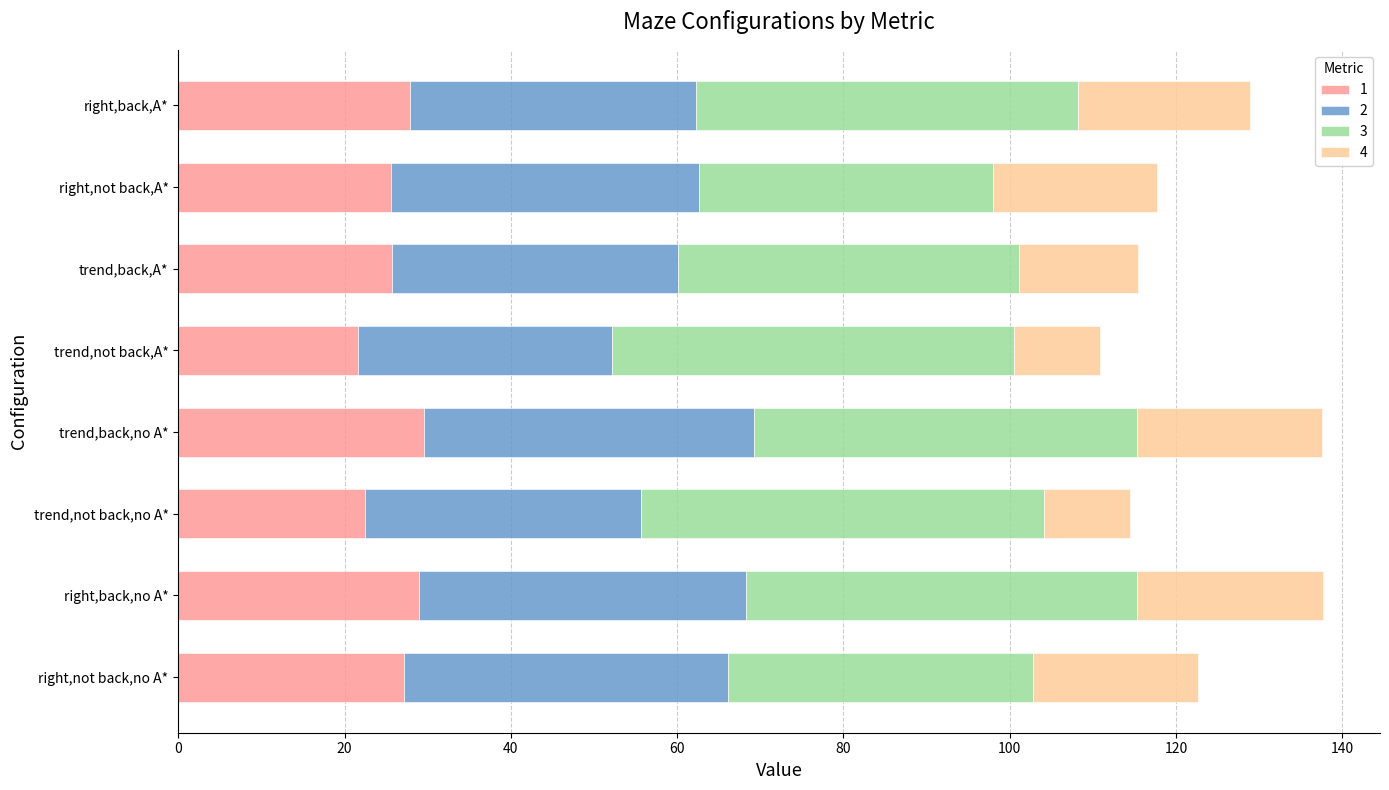

What is the sum of all 1 values?

208.8